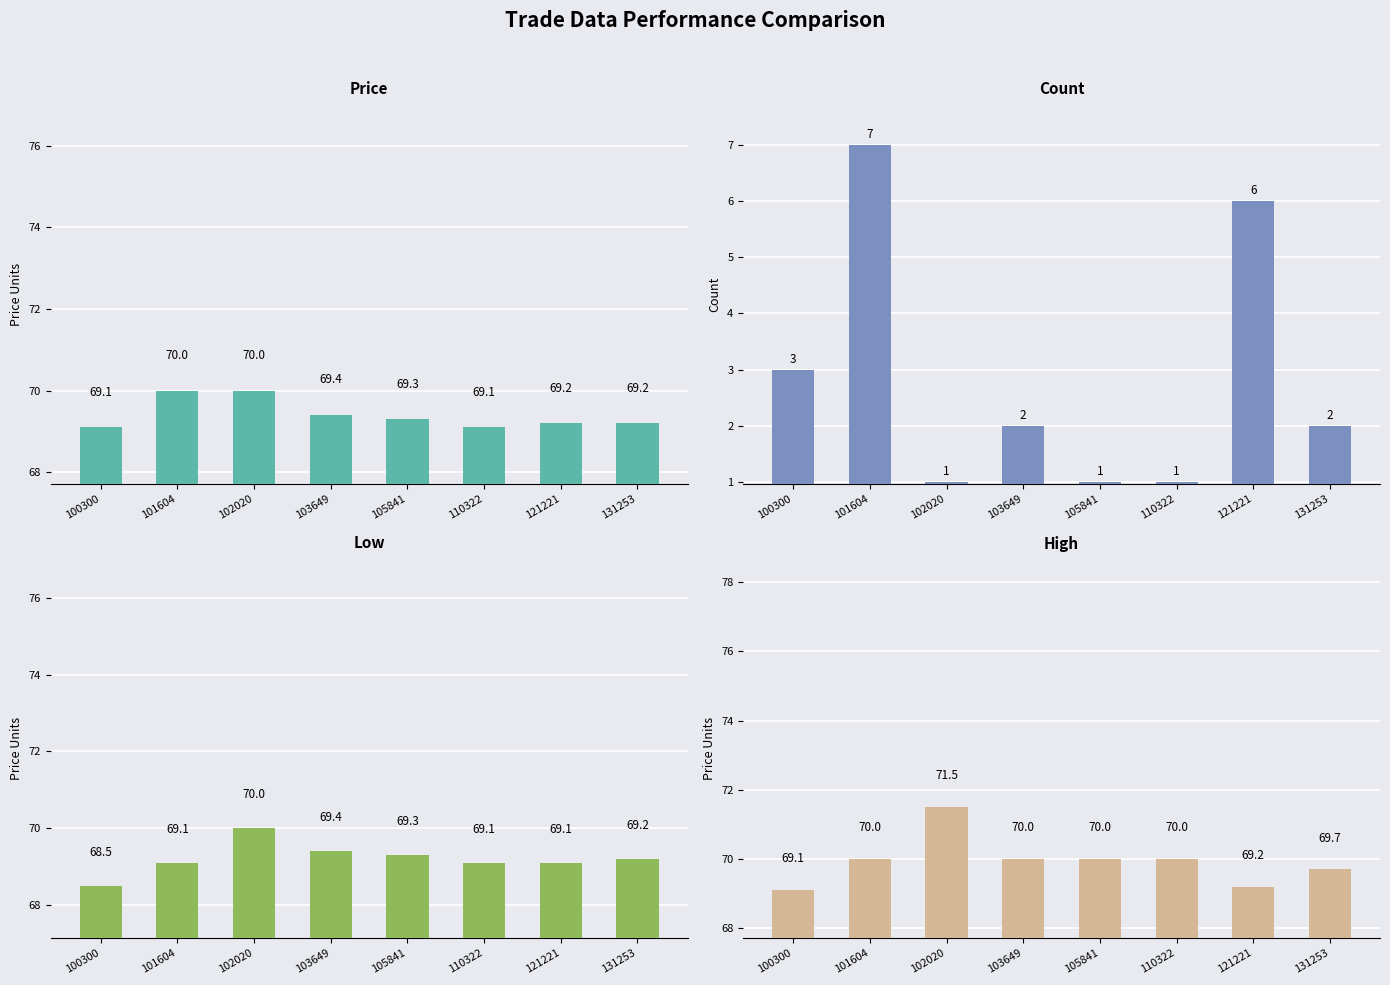

Between 105841 and 102020, which is larger?

102020